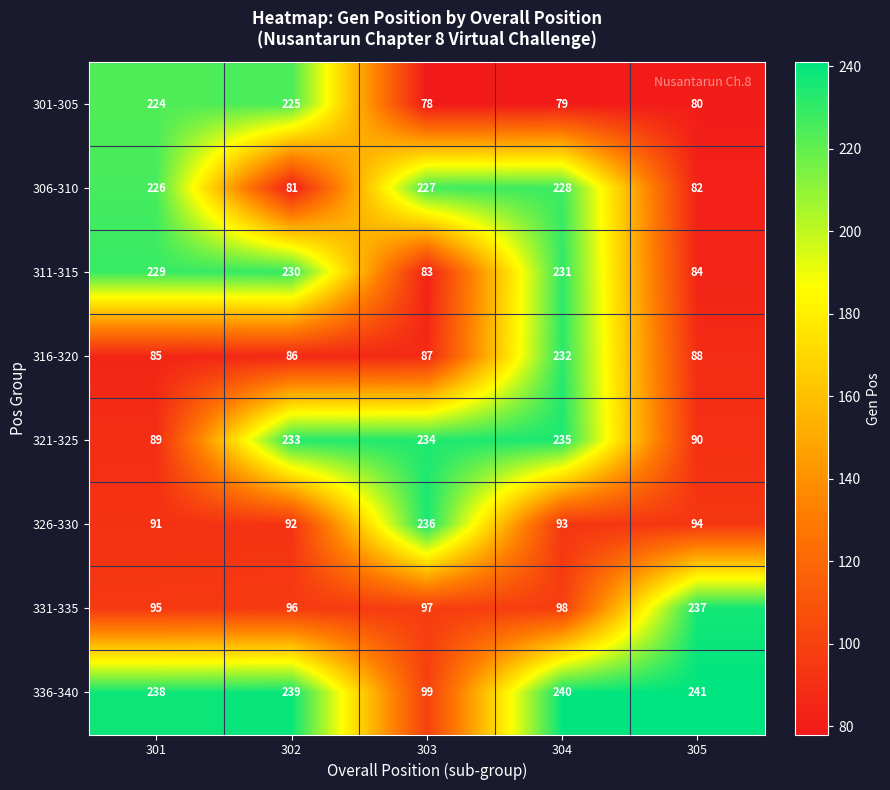

The 301-305 series shows 32 at 304. True or false?

False